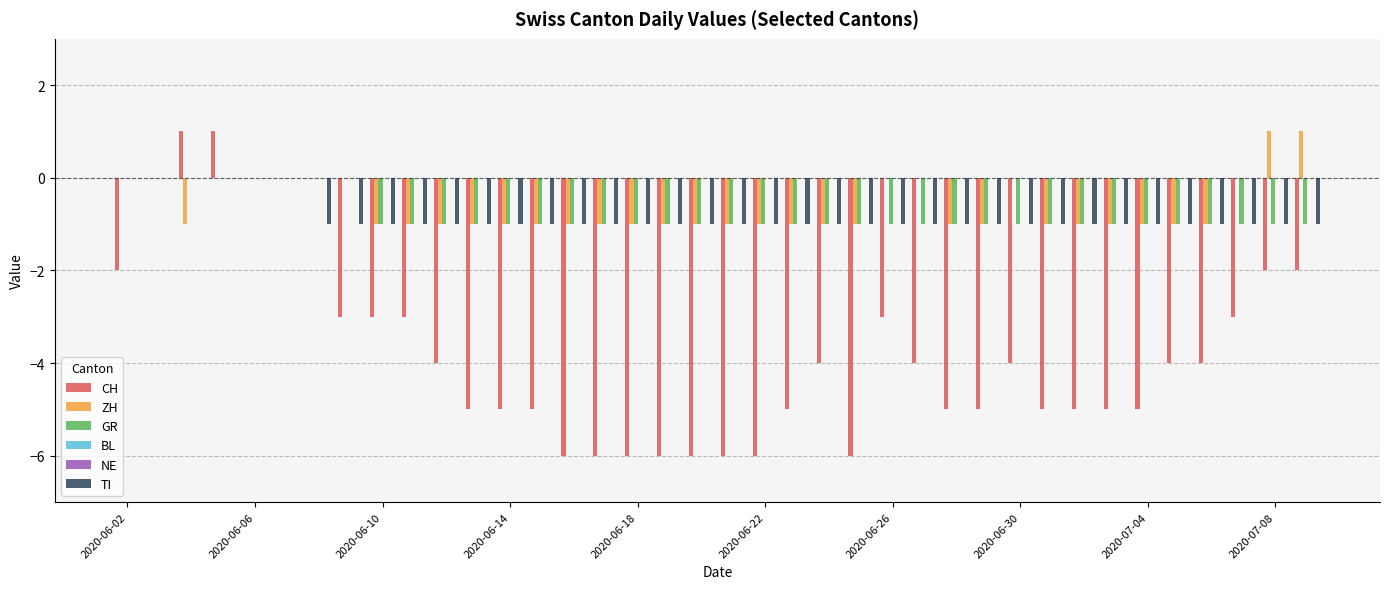

Which has a higher value, 2020-07-04 or 2020-06-14?

2020-06-14